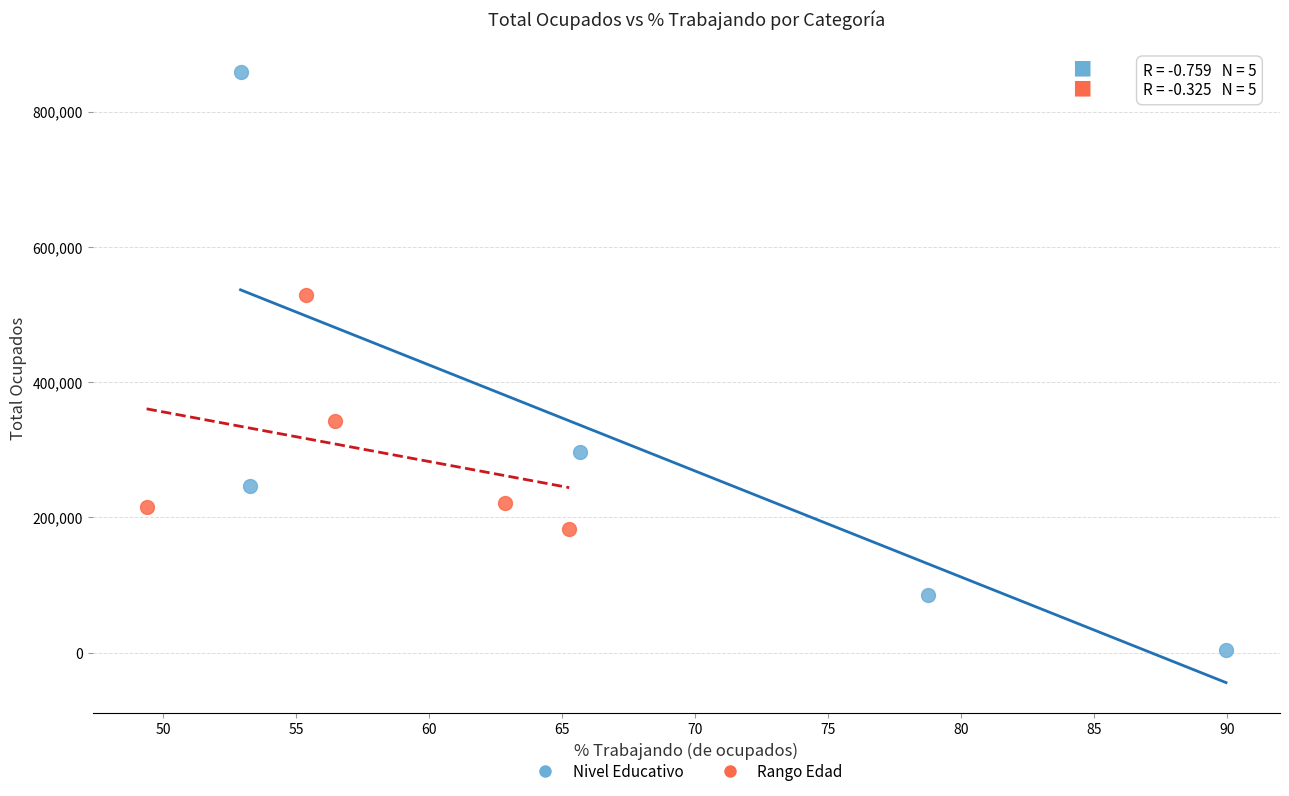

What are all the series names shown in the legend?

Nivel Educativo, Rango Edad